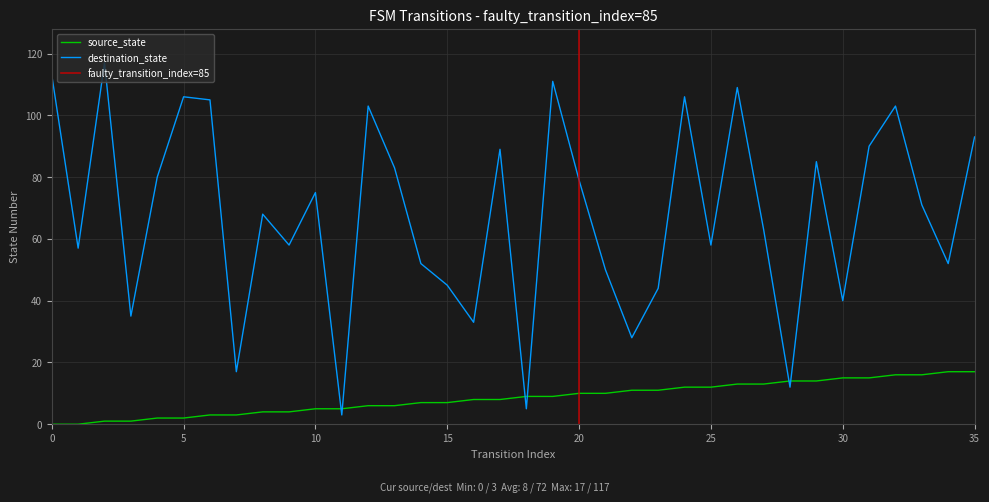

What is the difference between the second highest and minimum values in the destination_state series?

110